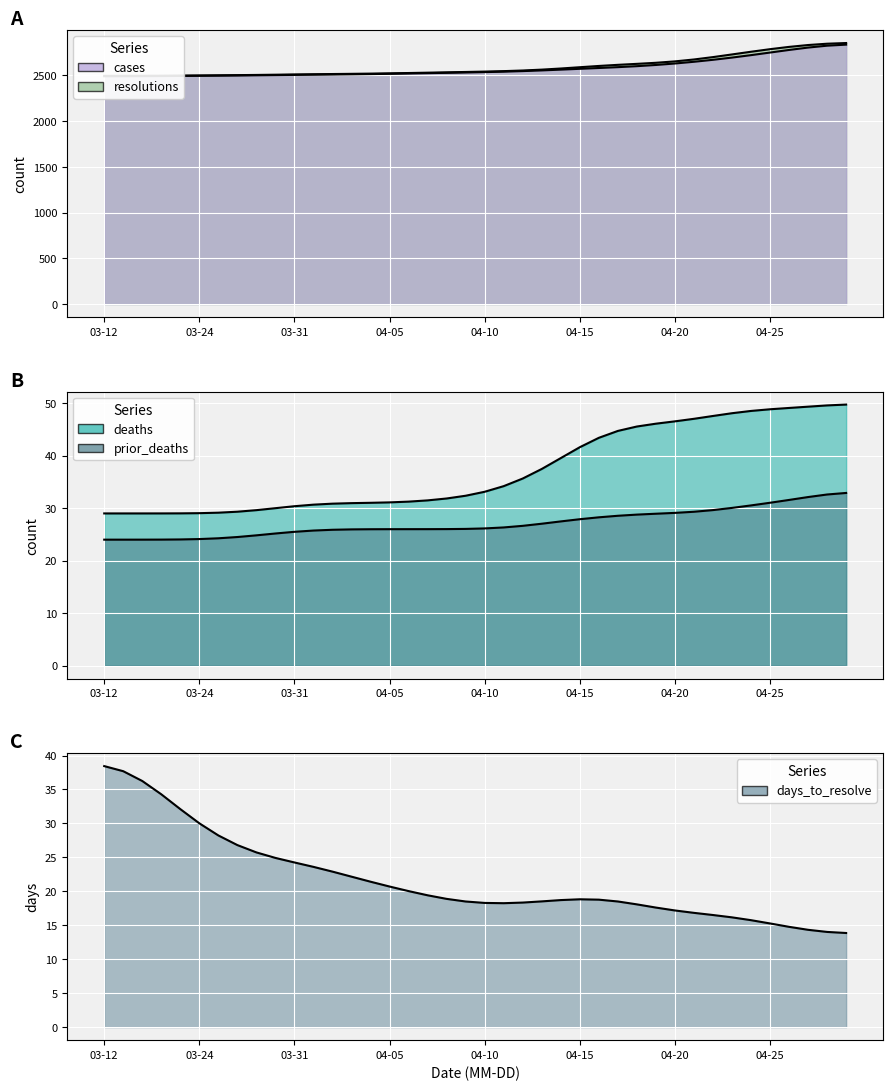

At which category is the sum across all series the highest?

39